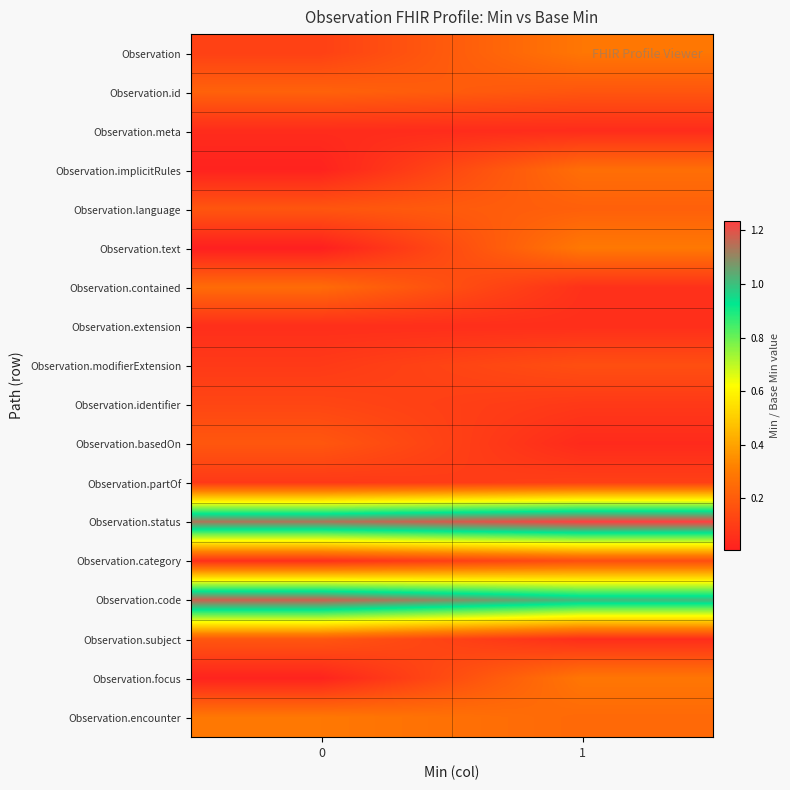

At which category is the sum across all series the highest?

1